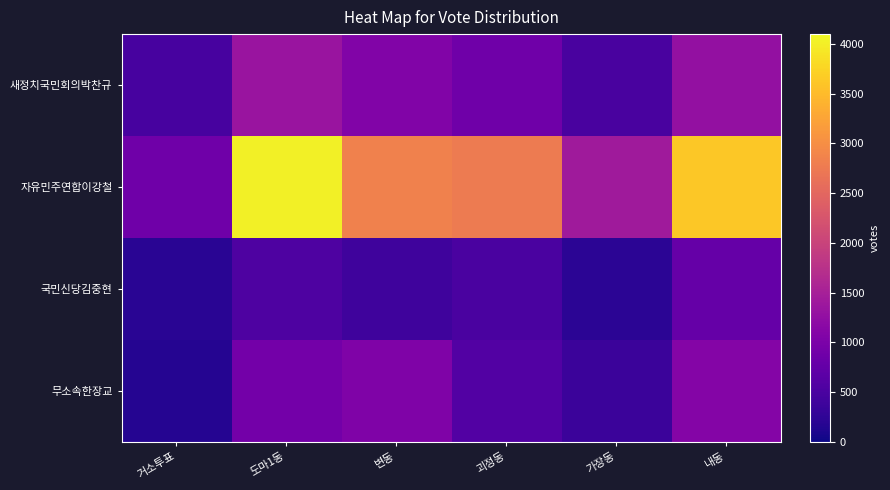

Rank the series at 변동 from highest to lowest value.

자유민주연합이강철, 새정치국민회의박찬규, 무소속한장교, 국민신당김중현